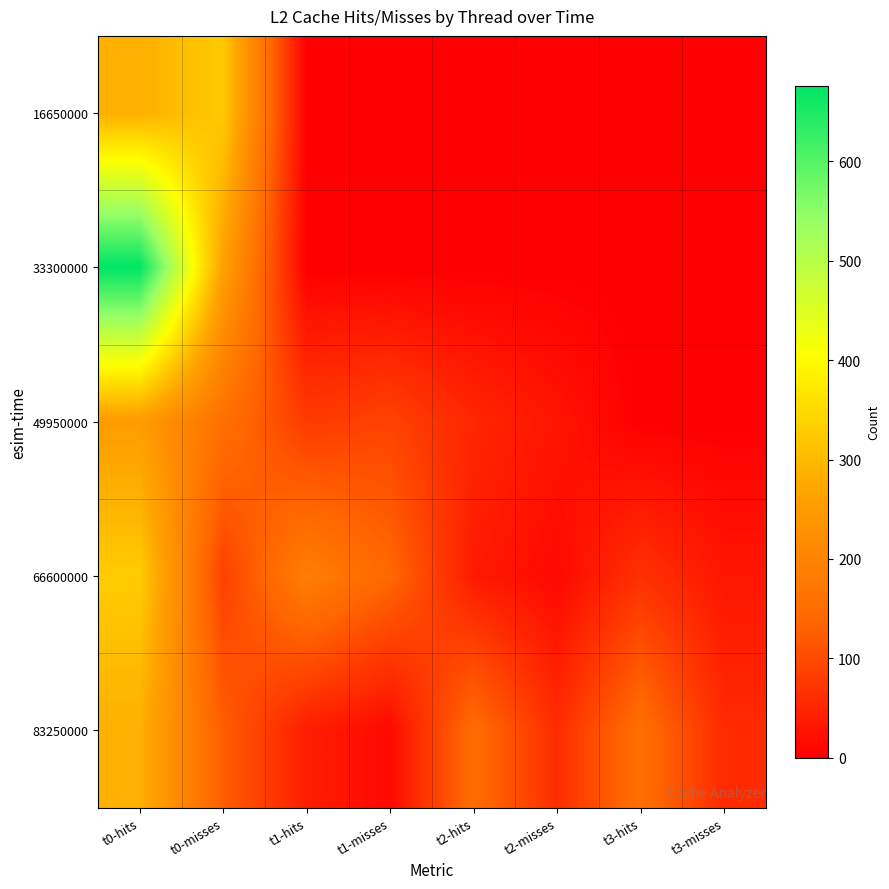

Which label corresponds to the largest value in the chart?

t0-hits